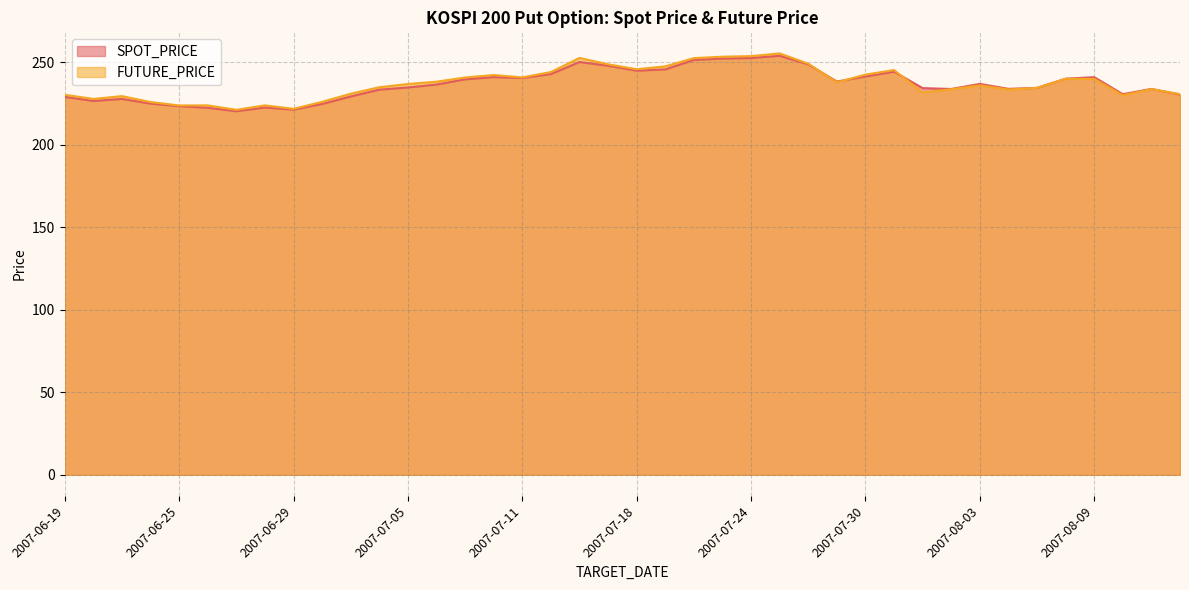

What value does the SPOT_PRICE series have at 2007-07-03?

229.3